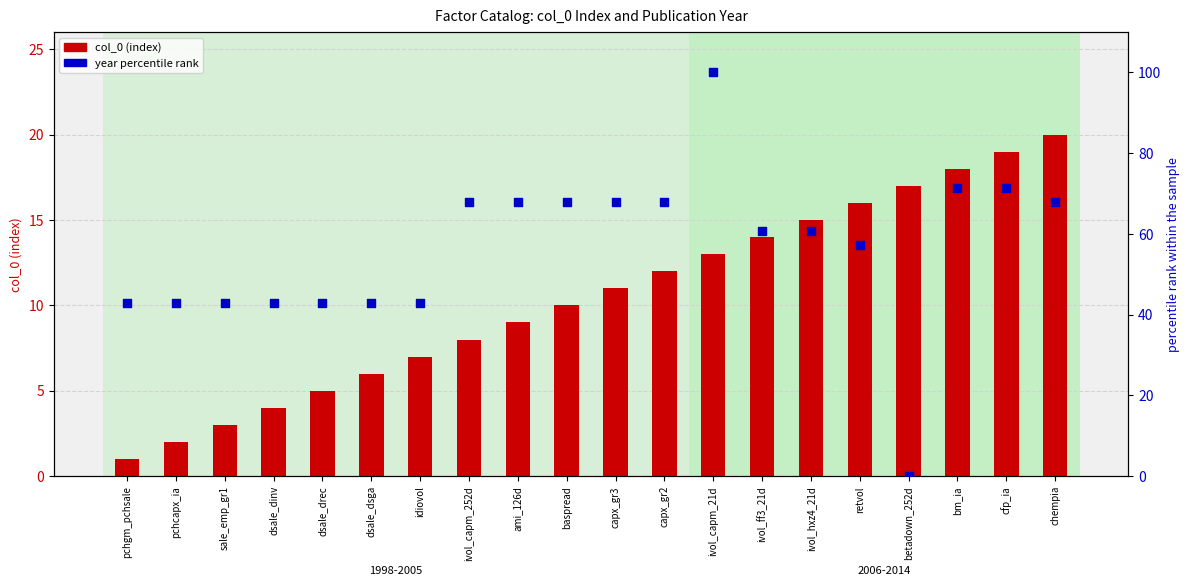

What are all the series names shown in the legend?

col_0 (index), year percentile rank